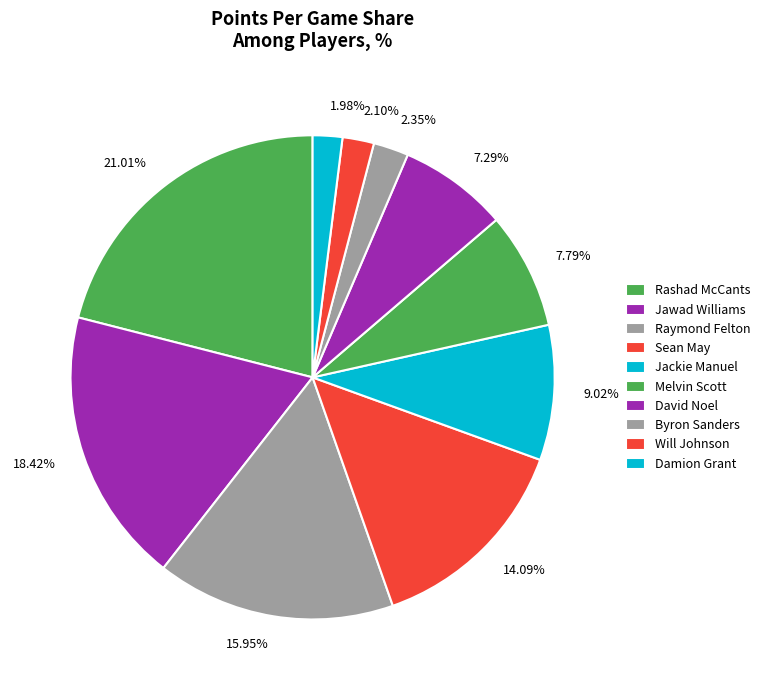

Between Jackie Manuel and Raymond Felton, which is larger?

Raymond Felton